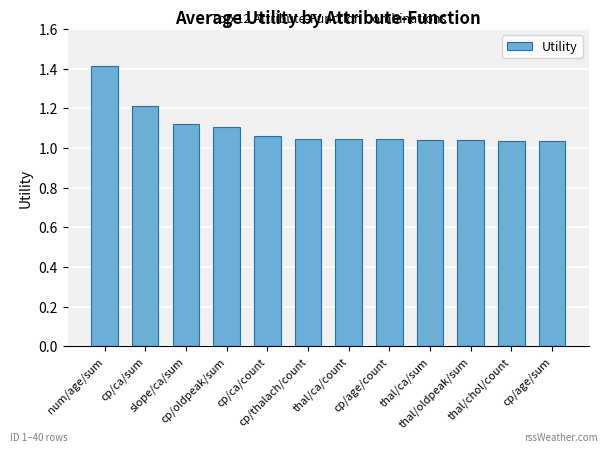

Between cp/age/count and slope/ca/sum, which is larger?

slope/ca/sum